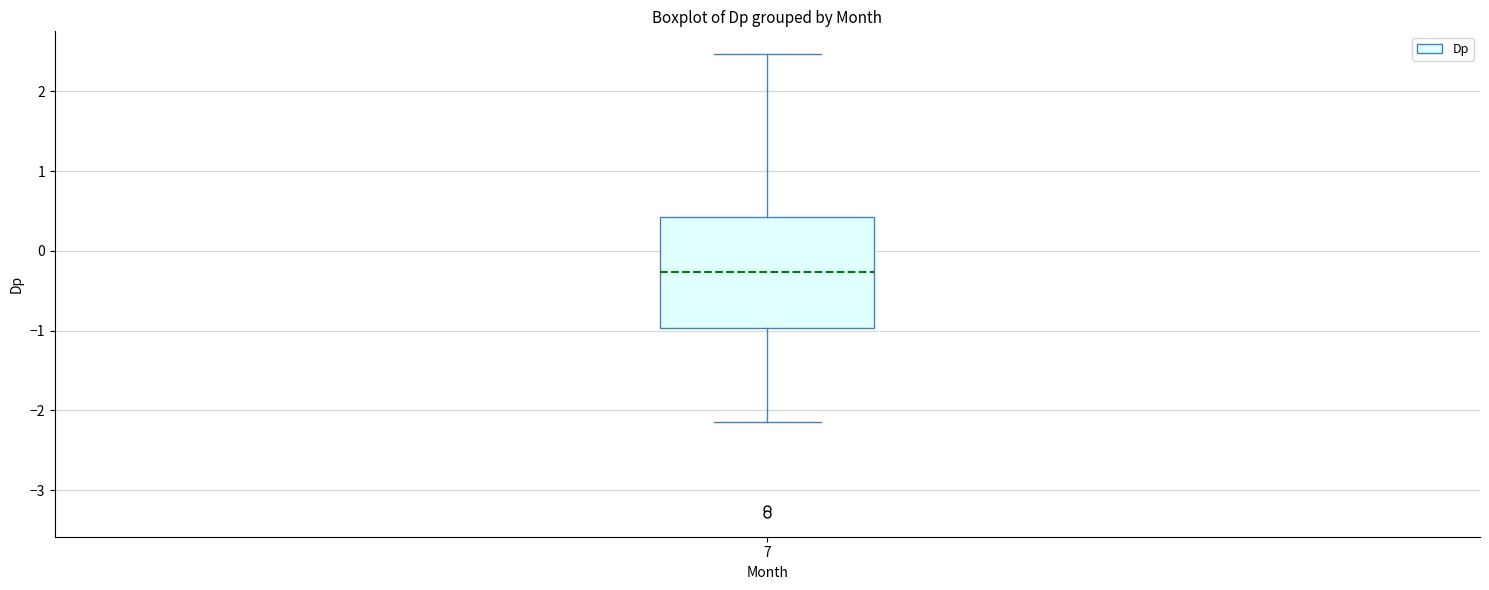

Transcribe this box plot: give where the median line is, the range the box spans, and where the two whiskers end, as read against the y-axis. The values are not printed on the chart, so give them approximately, as read against the axis.

median -0.3, box -1.0 to 0.4, whiskers -2.2 to 2.5